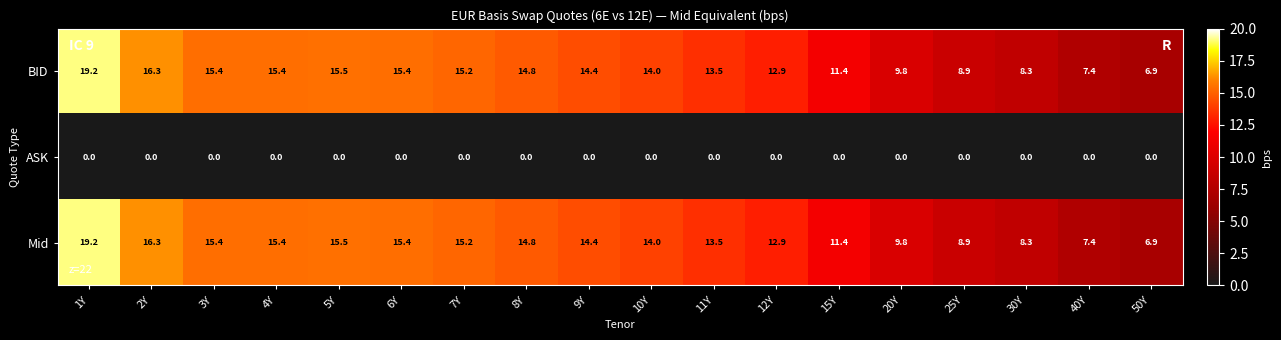

What is the approximate value of Mid at 30Y?

8.3